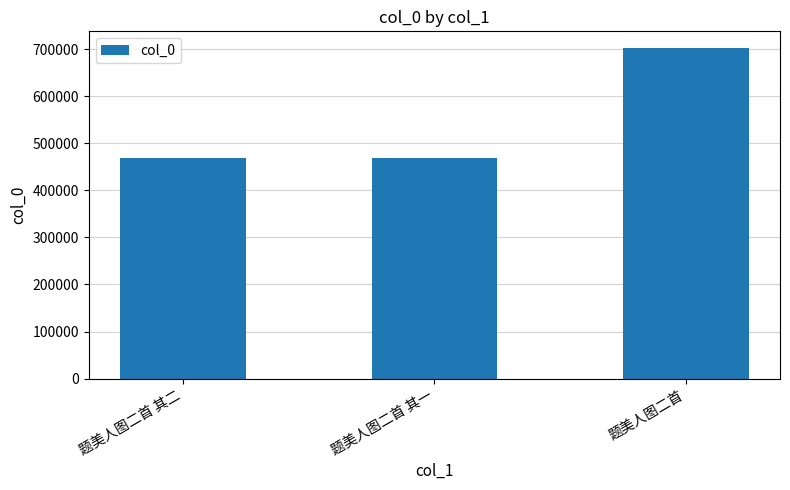

What is the label of the 3rd bar from the right?

题美人图二首 其二